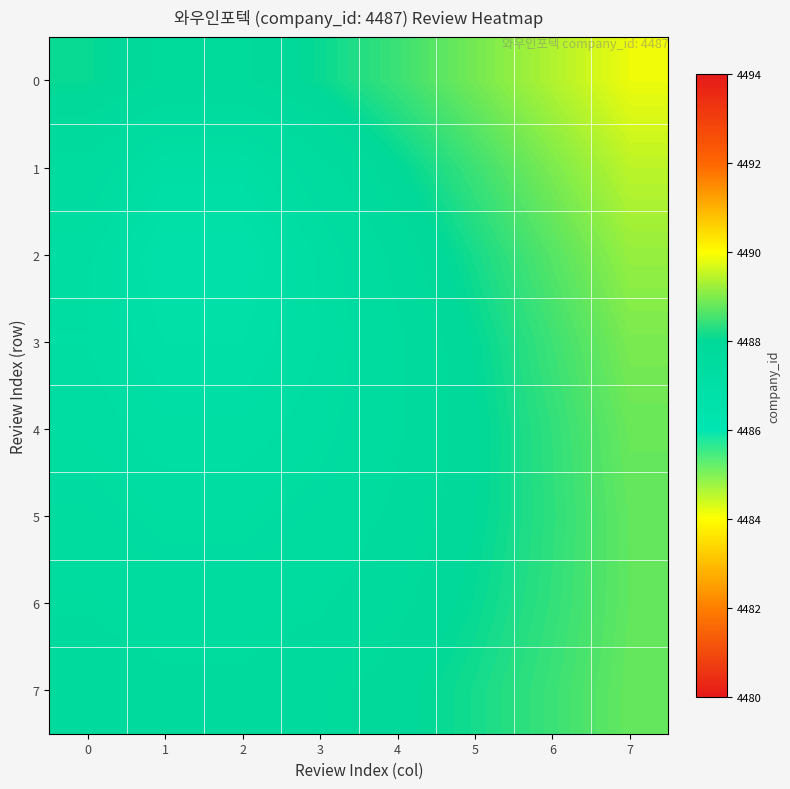

Reading left to right, what are all the values shown in this chart?

0: 0=4488.1	1=4487.8	2=4487.8	3=4488.1	4=4488.5	5=4488.9	6=4489.4	7=4489.9
1: 0=4487.5	1=4487.1	2=4487.1	3=4487.5	4=4488.0	5=4488.5	6=4489.0	7=4489.5
2: 0=4487.2	1=4486.8	2=4486.8	3=4487.2	4=4487.7	5=4488.2	6=4488.7	7=4489.2
3: 0=4487.2	1=4486.9	2=4486.9	3=4487.2	4=4487.6	5=4488.0	6=4488.5	7=4489.0
4: 0=4487.3	1=4487.1	2=4487.1	3=4487.3	4=4487.6	5=4488.0	6=4488.4	7=4488.8
5: 0=4487.4	1=4487.3	2=4487.3	3=4487.4	4=4487.7	5=4488.0	6=4488.4	7=4488.8
6: 0=4487.6	1=4487.5	2=4487.5	3=4487.6	4=4487.8	5=4488.1	6=4488.4	7=4488.8
7: 0=4487.8	1=4487.7	2=4487.7	3=4487.8	4=4487.9	5=4488.2	6=4488.5	7=4488.8